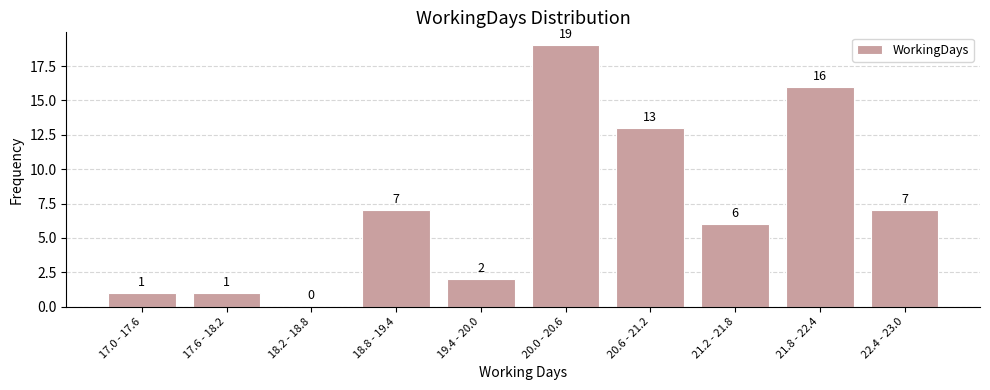

Reading left to right, list all the values displayed in this chart.

17.0 - 17.6=1	17.6 - 18.2=1	18.2 - 18.8=0	18.8 - 19.4=7	19.4 - 20.0=2	20.0 - 20.6=19	20.6 - 21.2=13	21.2 - 21.8=6	21.8 - 22.4=16	22.4 - 23.0=7